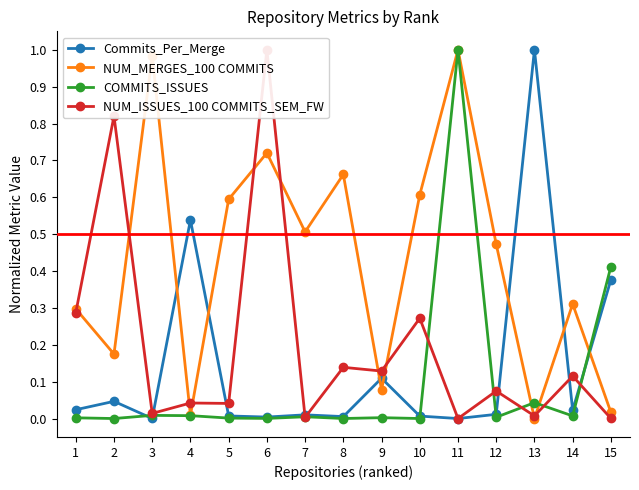

Rank the series at 4 from highest to lowest value.

Commits_Per_Merge, NUM_ISSUES_100 COMMITS_SEM_FW, NUM_MERGES_100 COMMITS, COMMITS_ISSUES